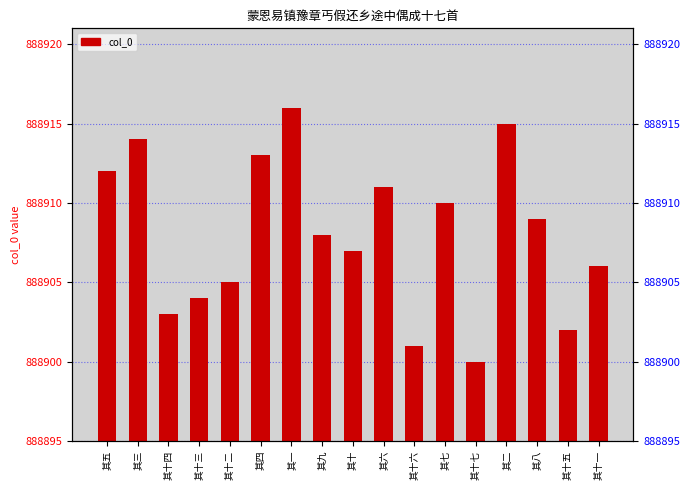

Between 其九 and 其八, which is larger?

其八